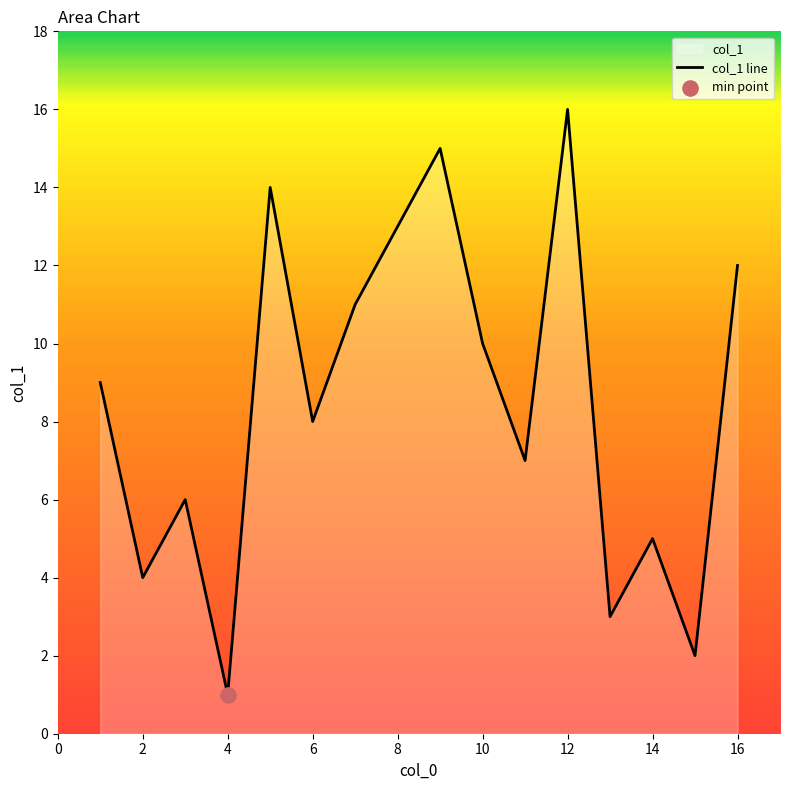

Which has a higher value, 7 or 13?

7